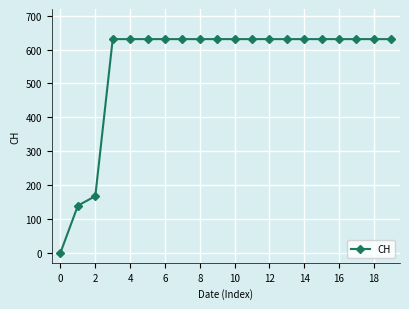

What is the value of the 18th point from the left?

631